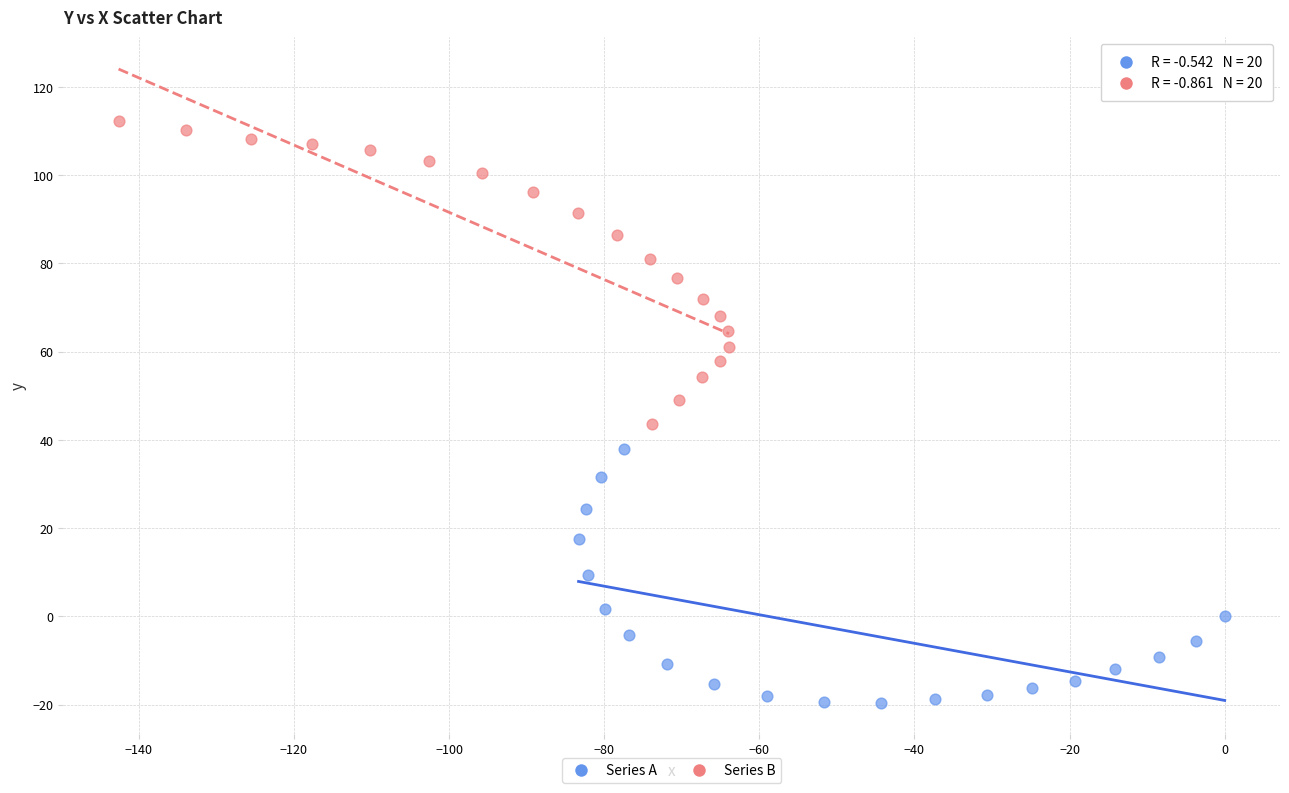

Which series contains the highest Y value?

Series B